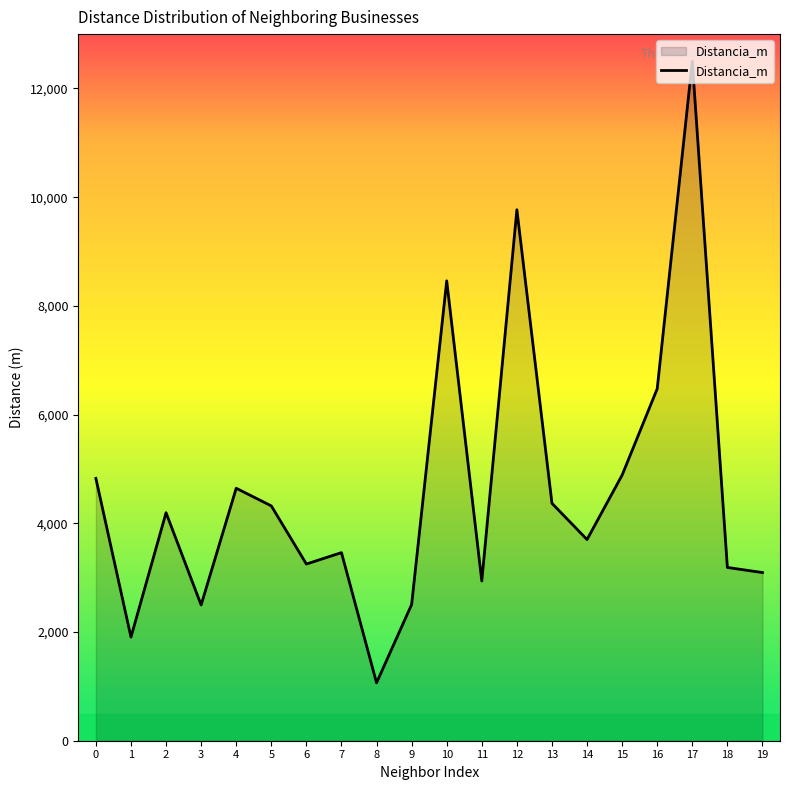

What is the approximate value at 12?

9768.8